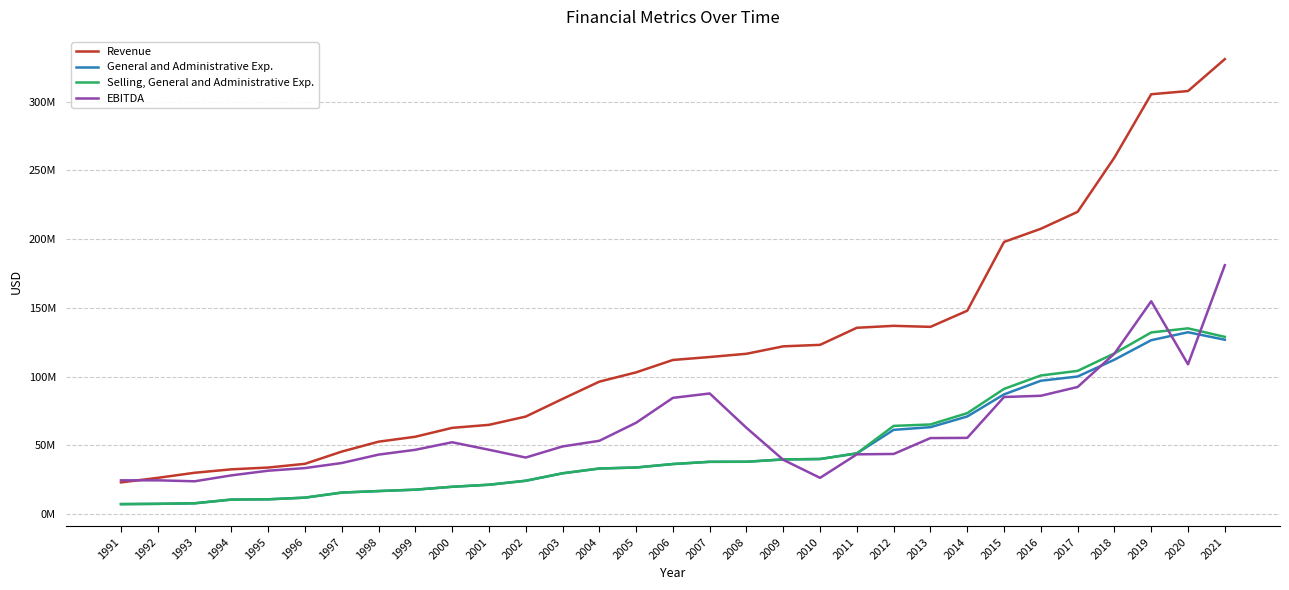

What is the value of the Selling, General and Administrative Exp. point at the 21st from the left?

44203000